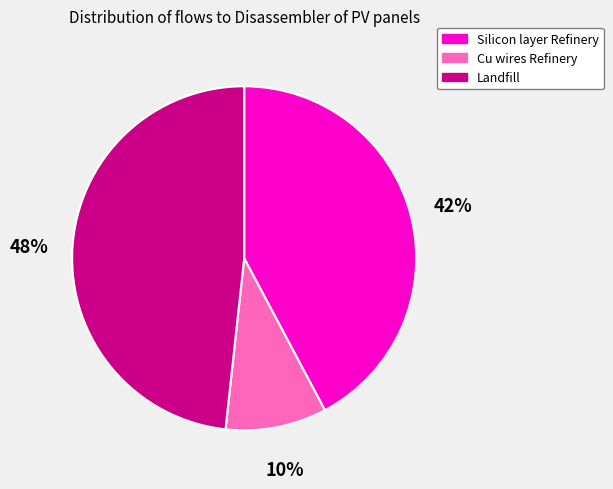

To the nearest percent, what is the average slice percentage?

33%